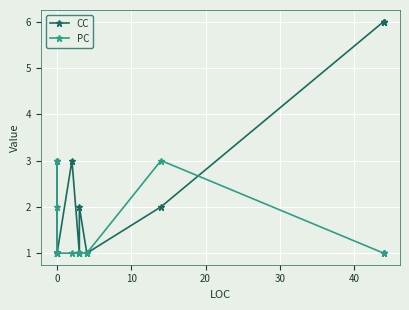

What is the difference between the maximum and minimum values in the CC series?

5